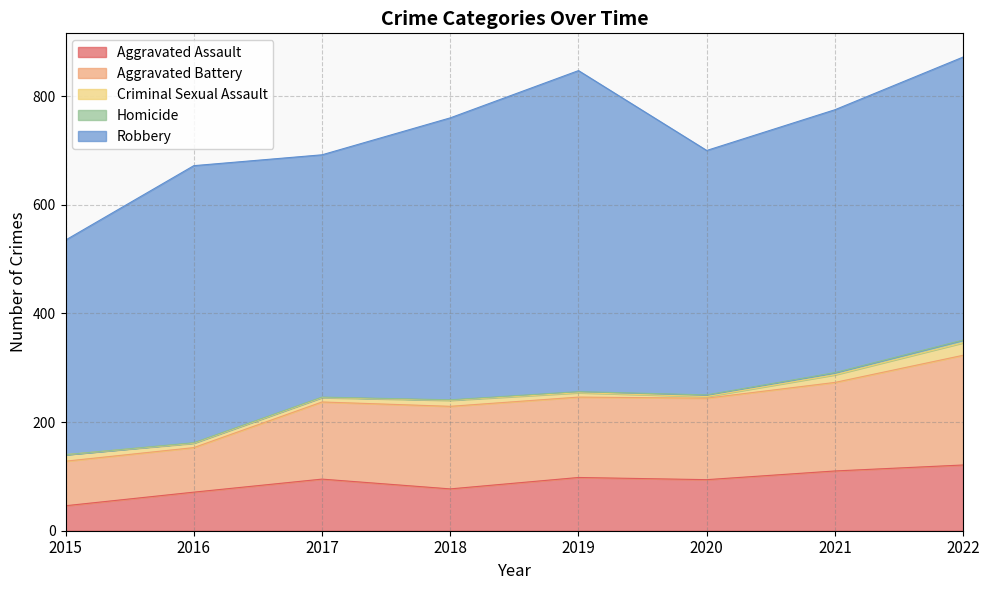

How many data points in Robbery are less than 510?

4